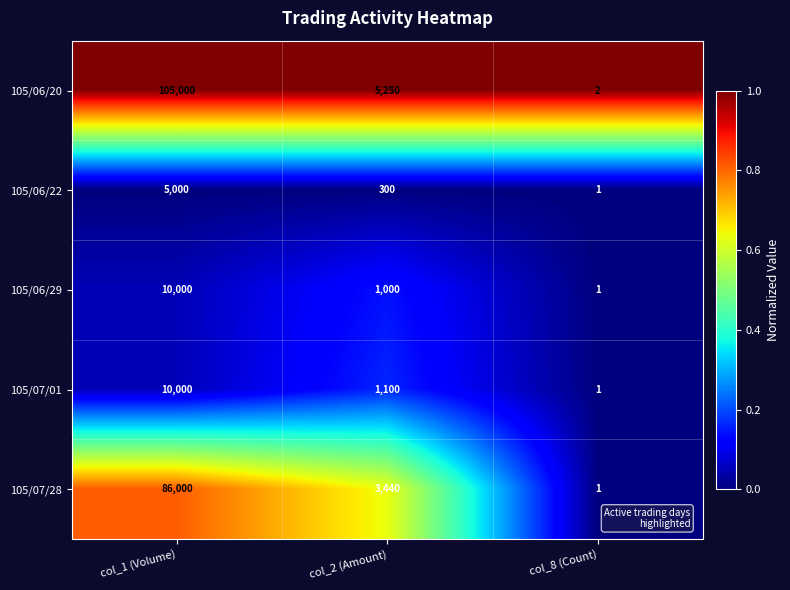

At col_2 (Amount), list the series in order from largest to smallest.

105/06/20, 105/07/28, 105/07/01, 105/06/29, 105/06/22